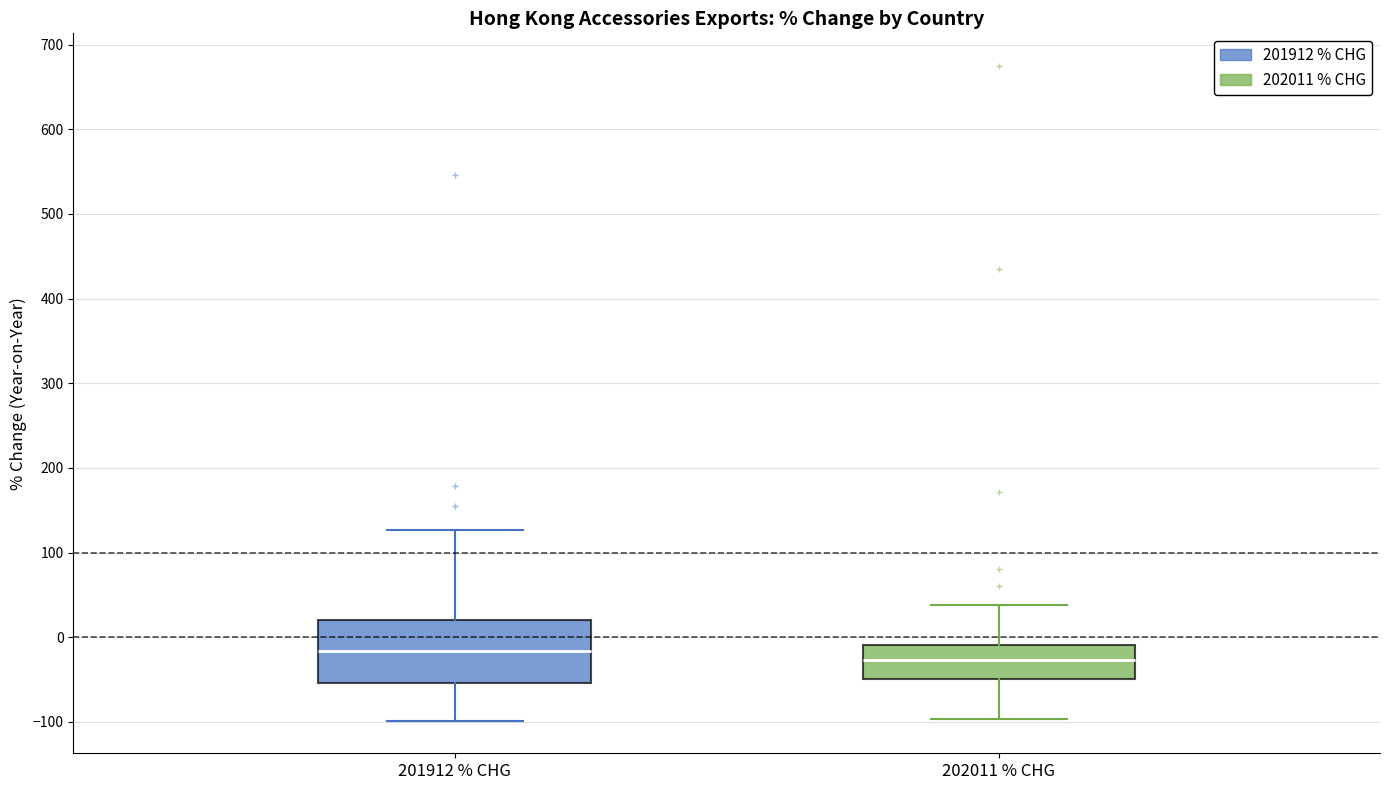

Which box's median line is the lowest?

202011 % CHG